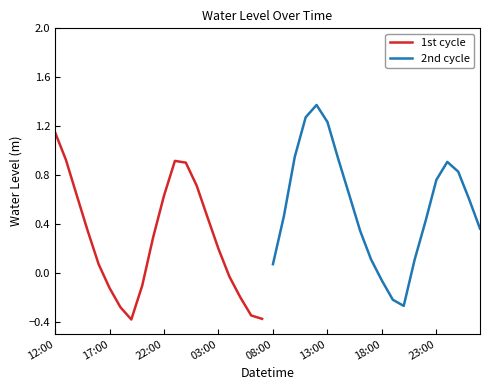

Does the chart display data point markers on the line(s)?

No